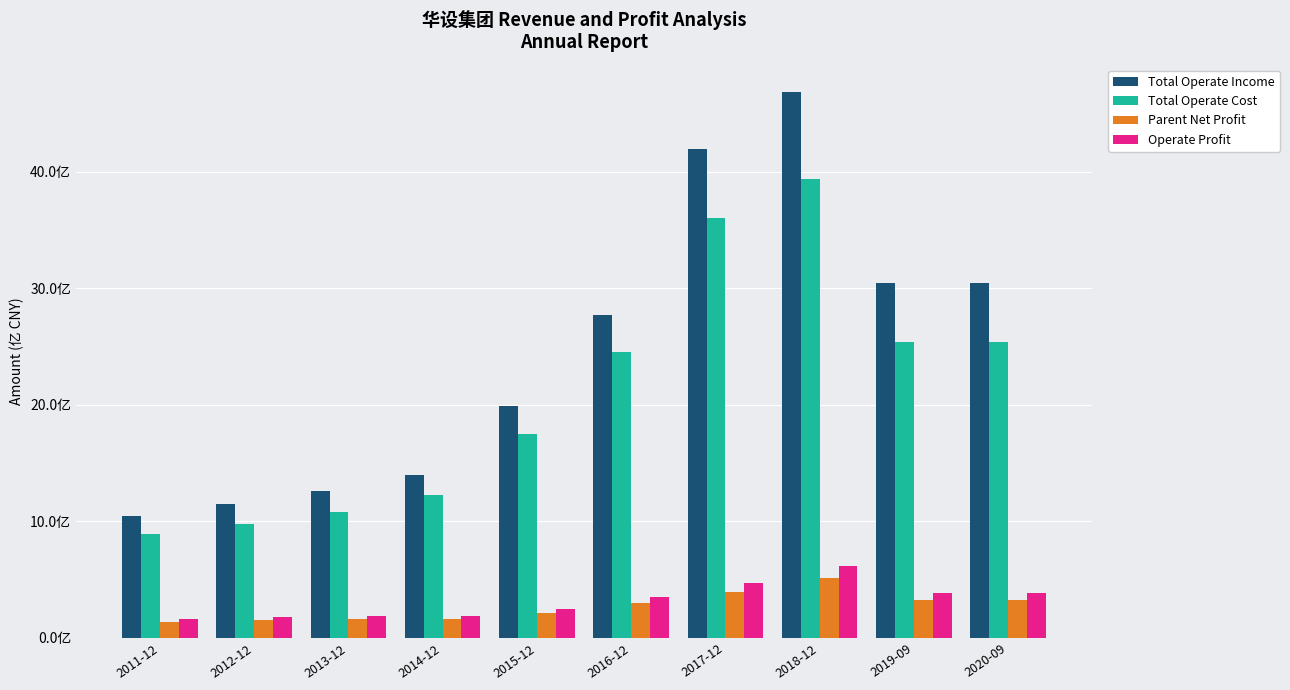

Does the chart contain any negative values?

No